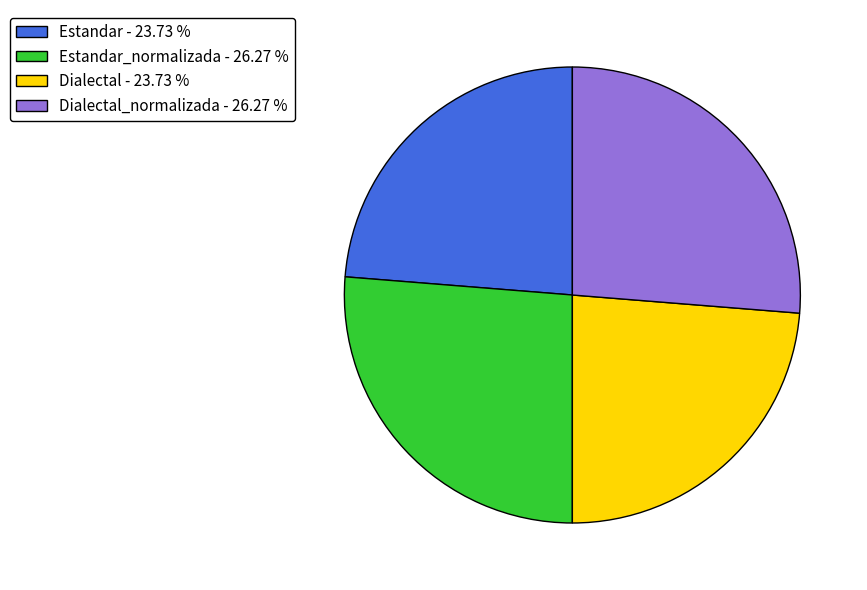

How many slices are in this pie chart?

4